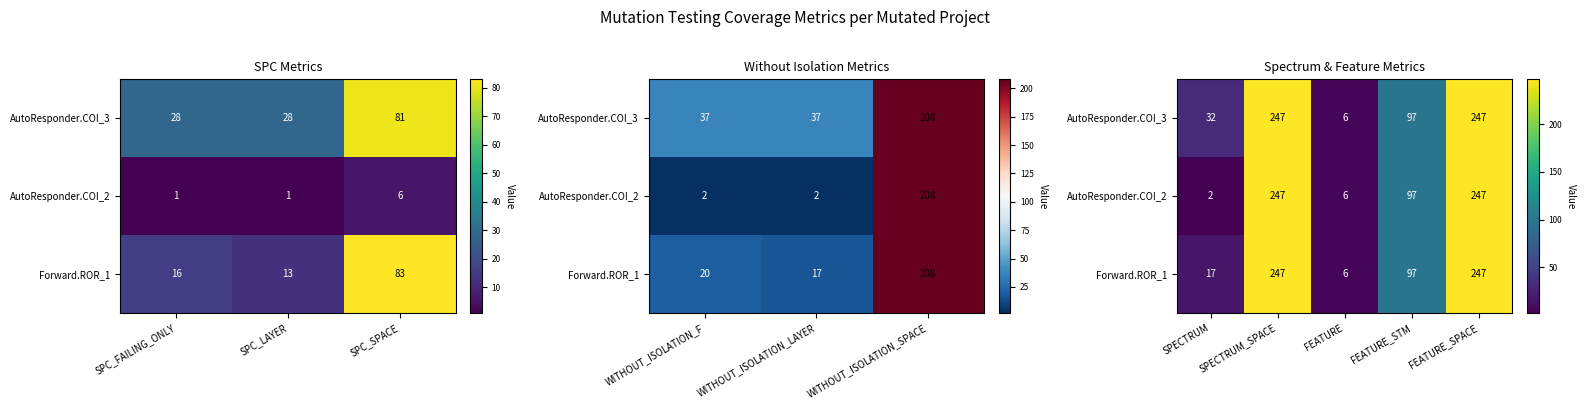

At how many categories does at least one series exceed 170?

2